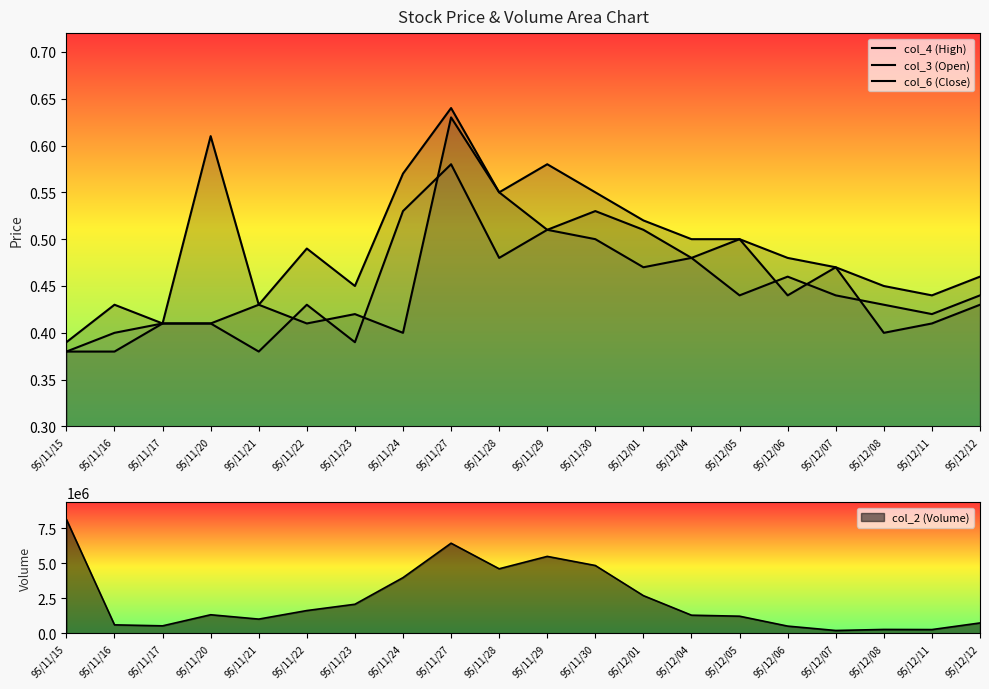

At which label does col_3 (Open) reach its peak?

95/11/27